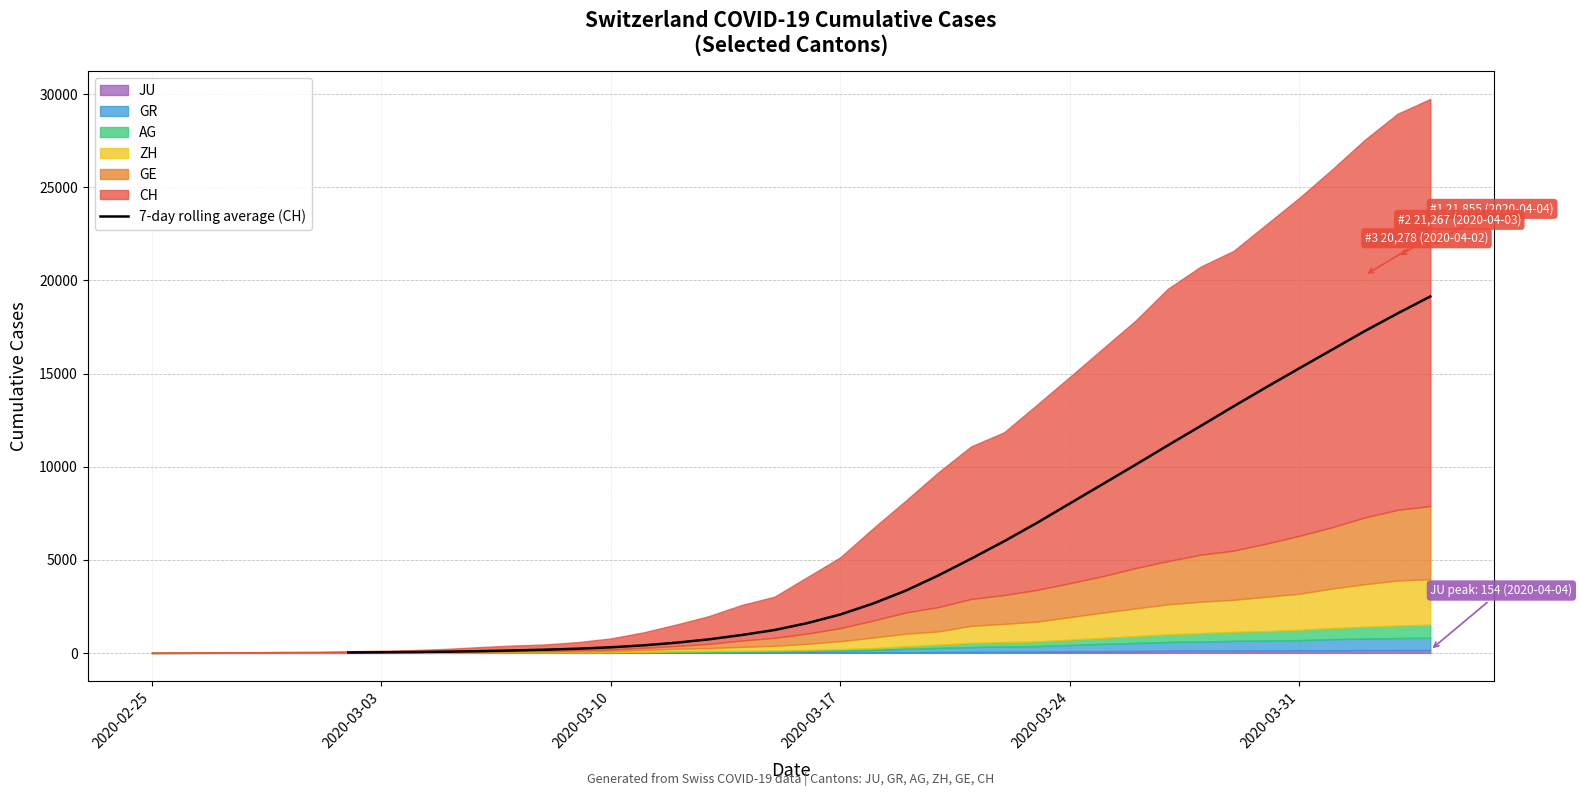

The value of 7-day rolling average (CH) at 2020-03-31 is 15277.6. True or false?

True